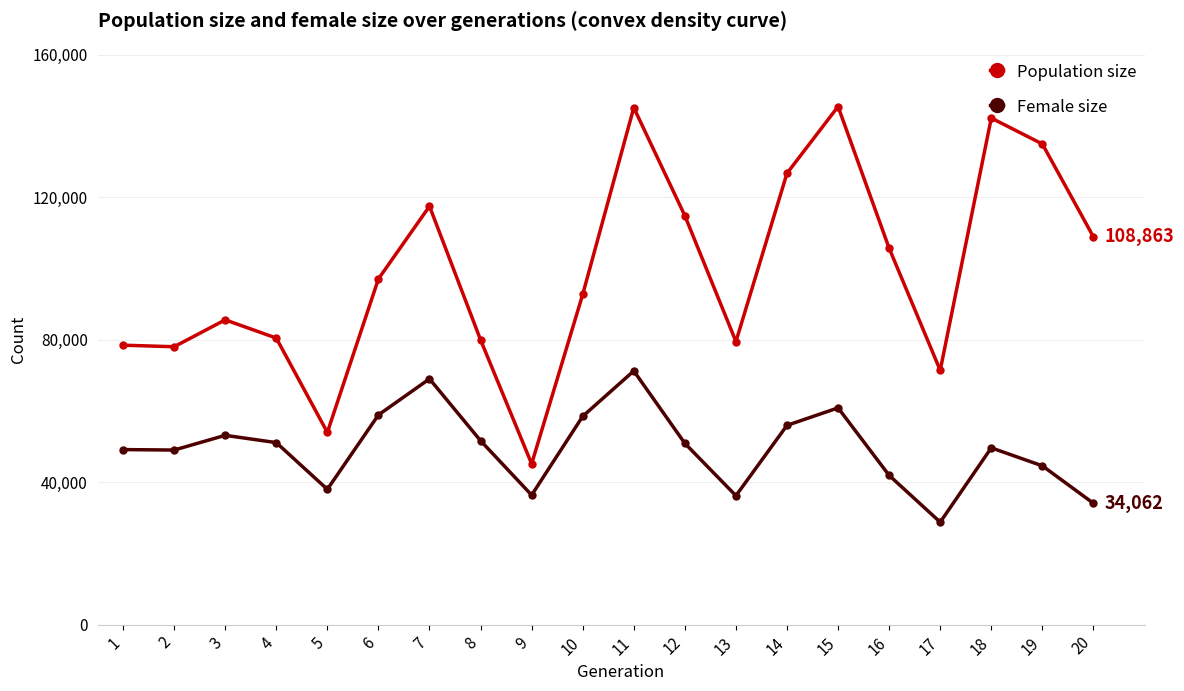

At which category is the sum across all series the highest?

11